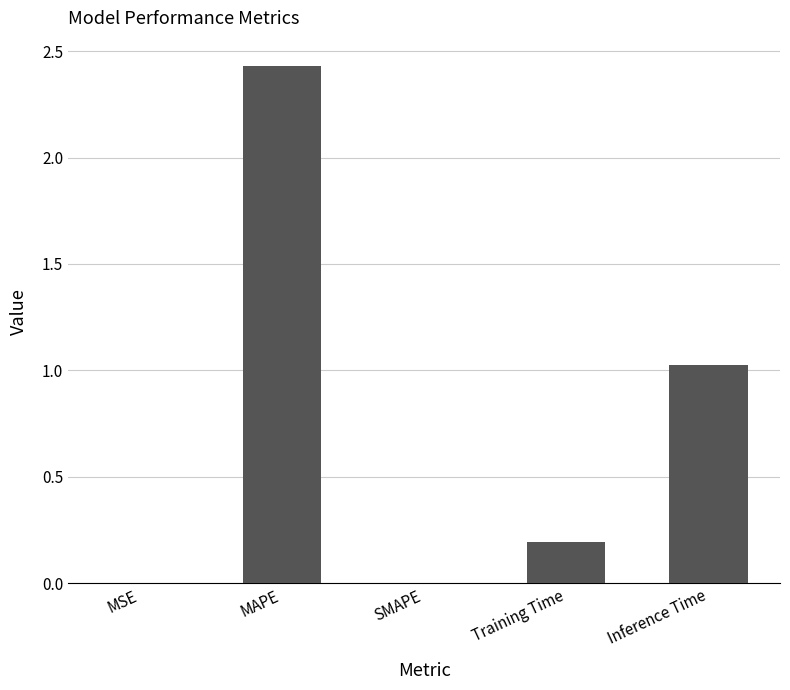

At which category does the chart reach its peak across all series?

MAPE